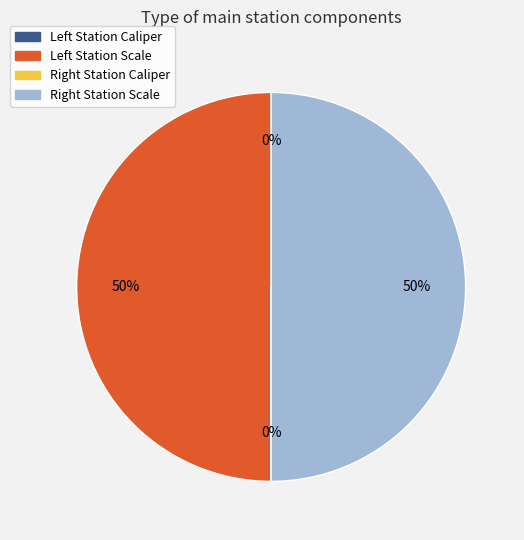

To the nearest percent, what is the average slice percentage?

25%